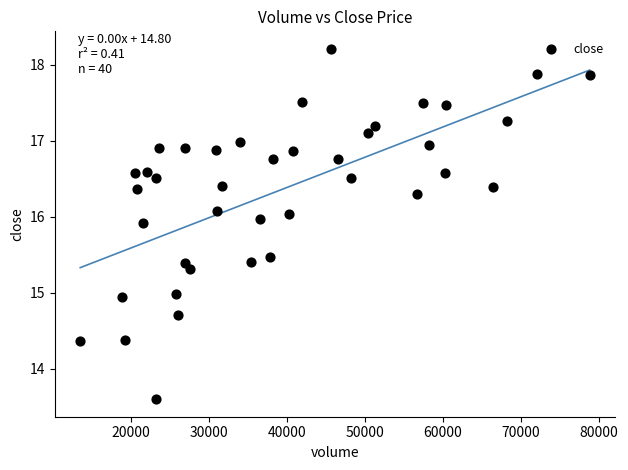

What is the range of Y values (max minus min)?

4.6